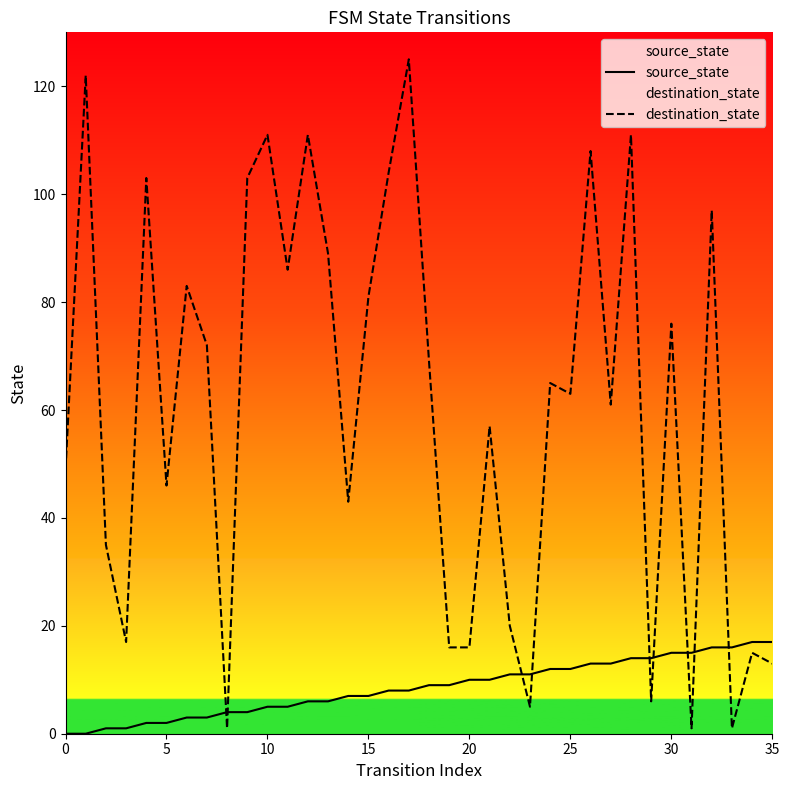

How many data points does each series have?

36